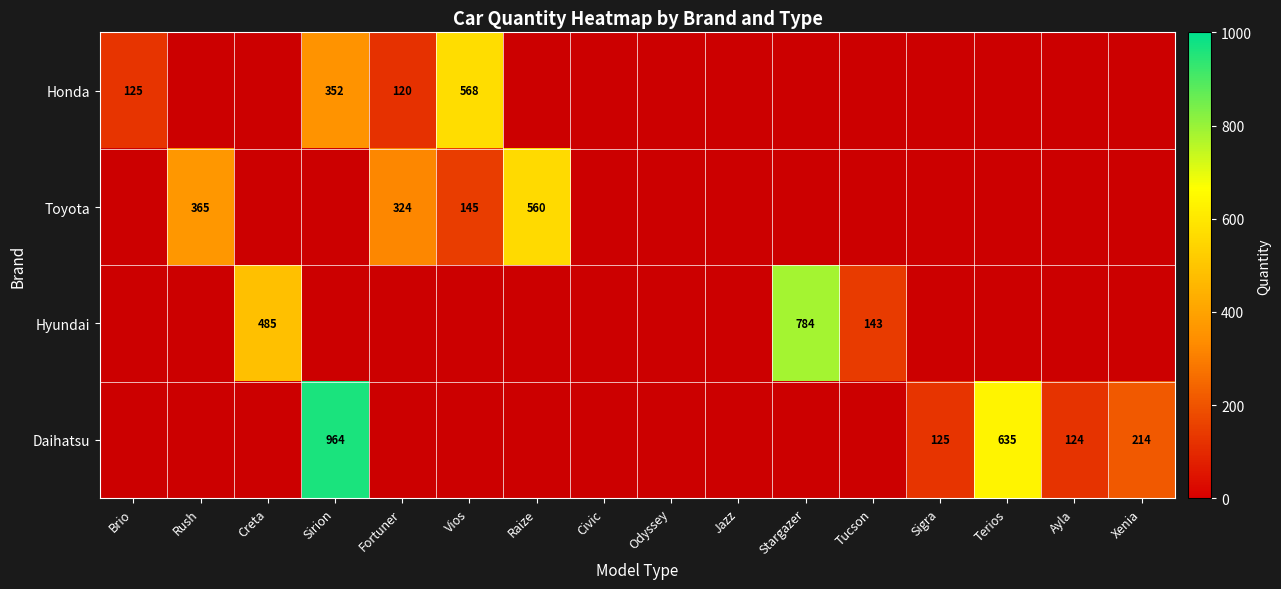

Is it true that Toyota equals 214 at Vios?

False